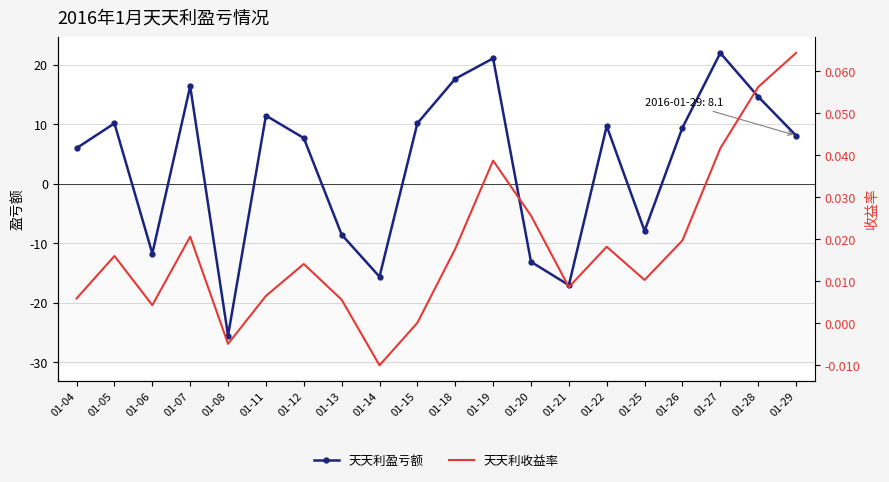

At which category does the chart reach its peak across all series?

01-27